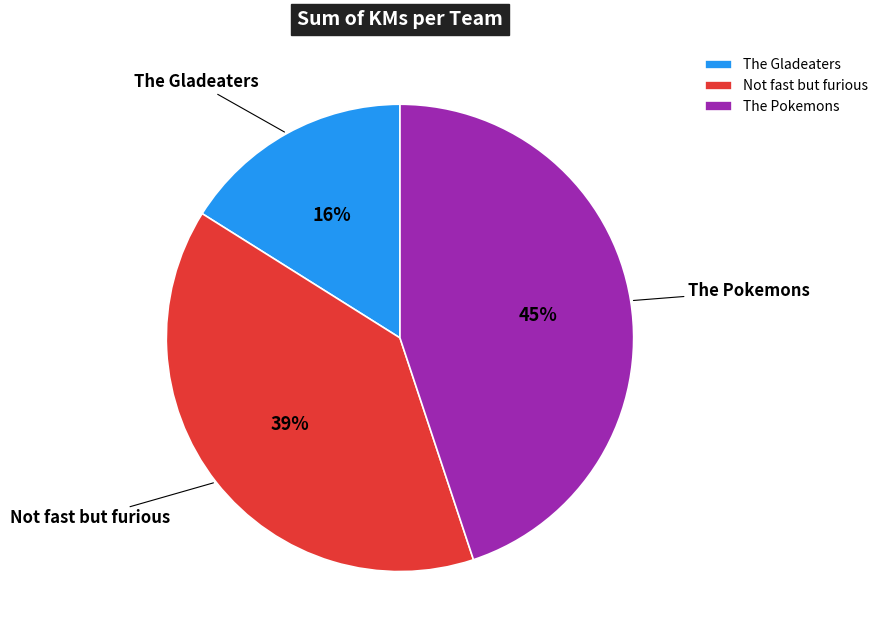

What is the ratio of the value at The Pokemons to the value at Not fast but furious?

1.2